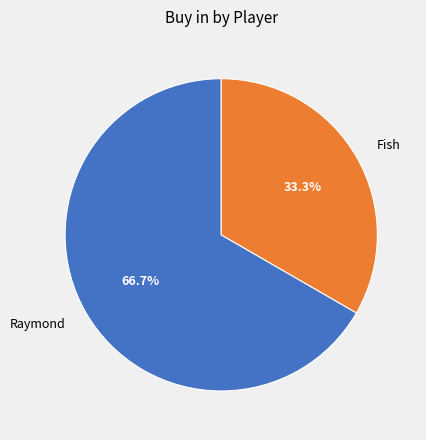

What percentage do Raymond and Fish together represent?

100.0%